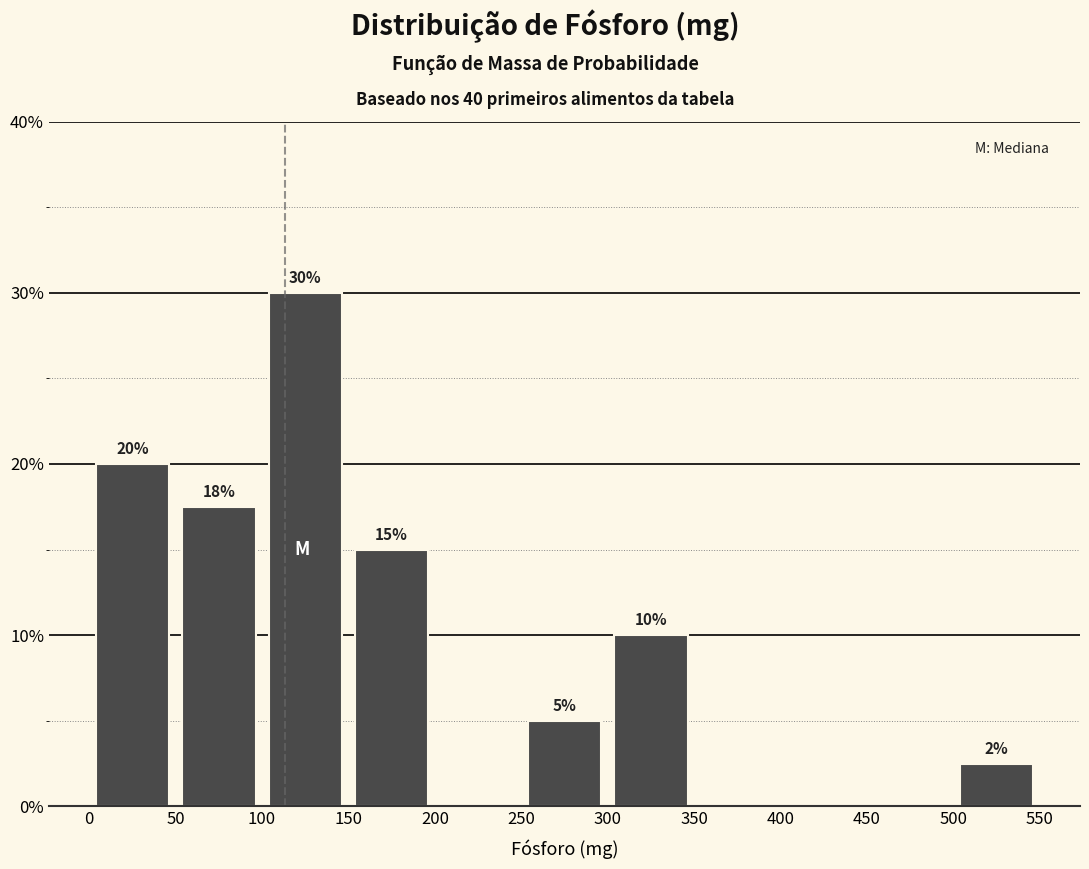

Which range on the x-axis has the tallest bar?

100 to 150